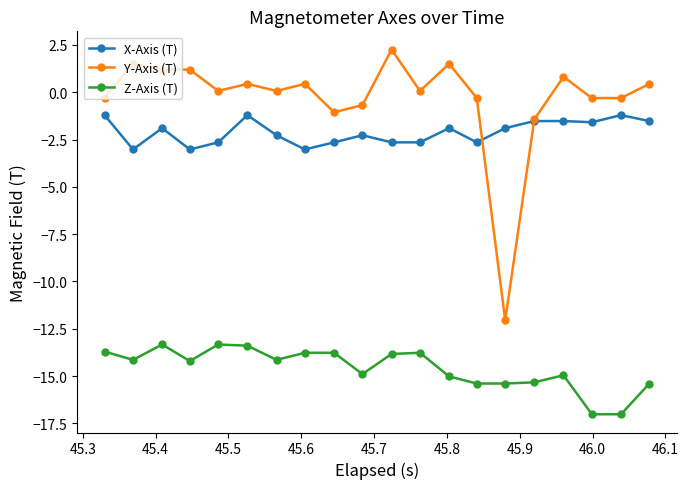

True or false: Y-Axis (T) has more than 0 points higher than both neighbors.

True